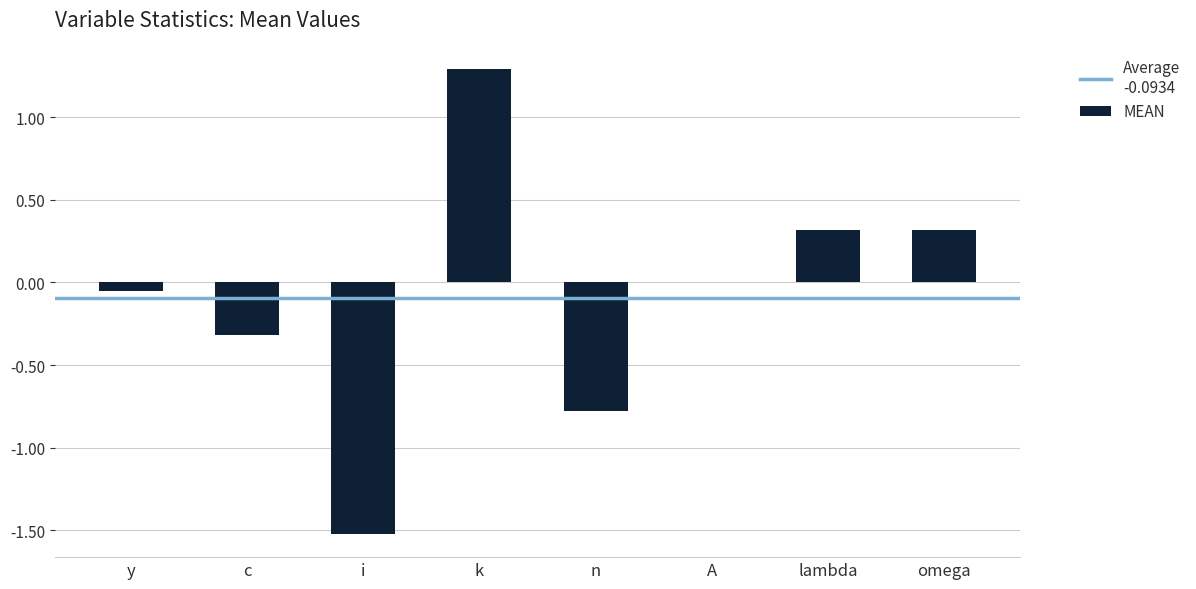

What is the sum of all values?

-0.7